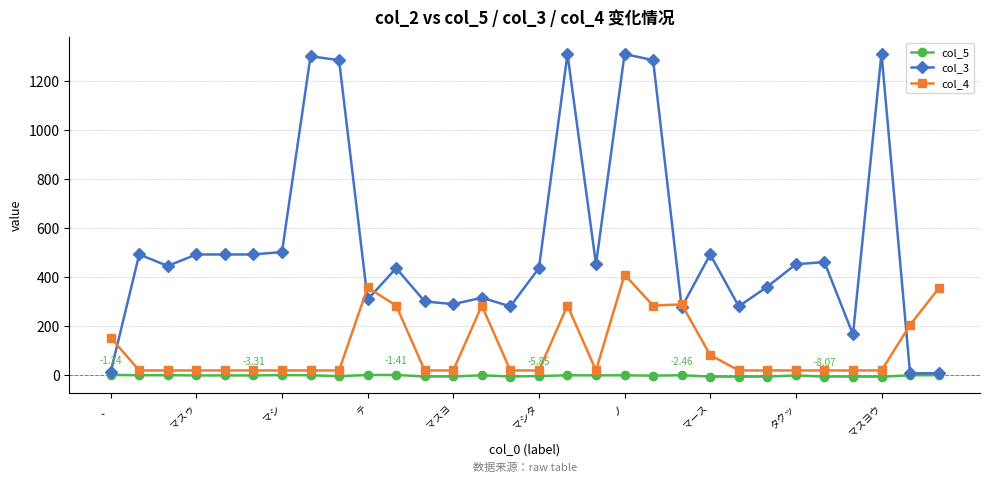

List the series in order of their peak value, highest first.

col_3, col_4, col_5